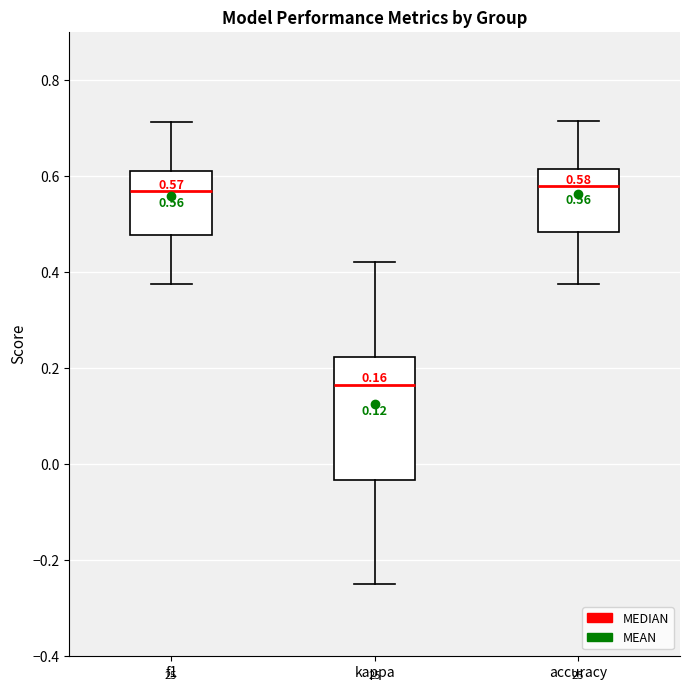

Which box is the tallest, from its lower edge to its upper edge?

kappa